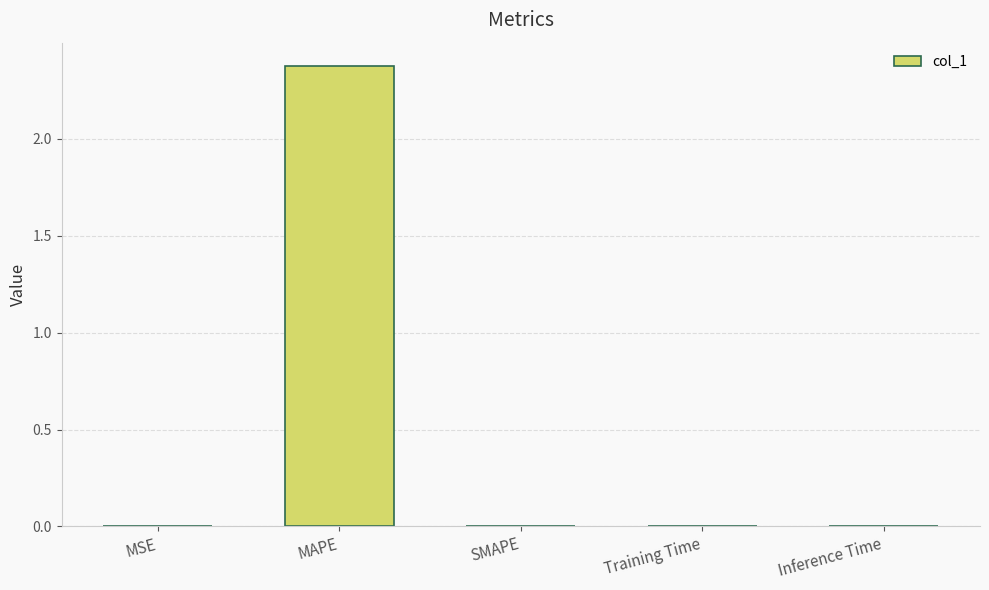

How many categories are shown in the chart?

5